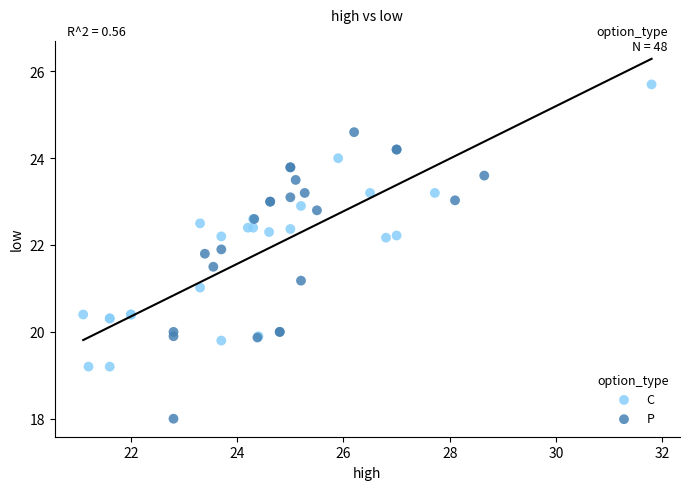

What are all the series names shown in the legend?

C, P